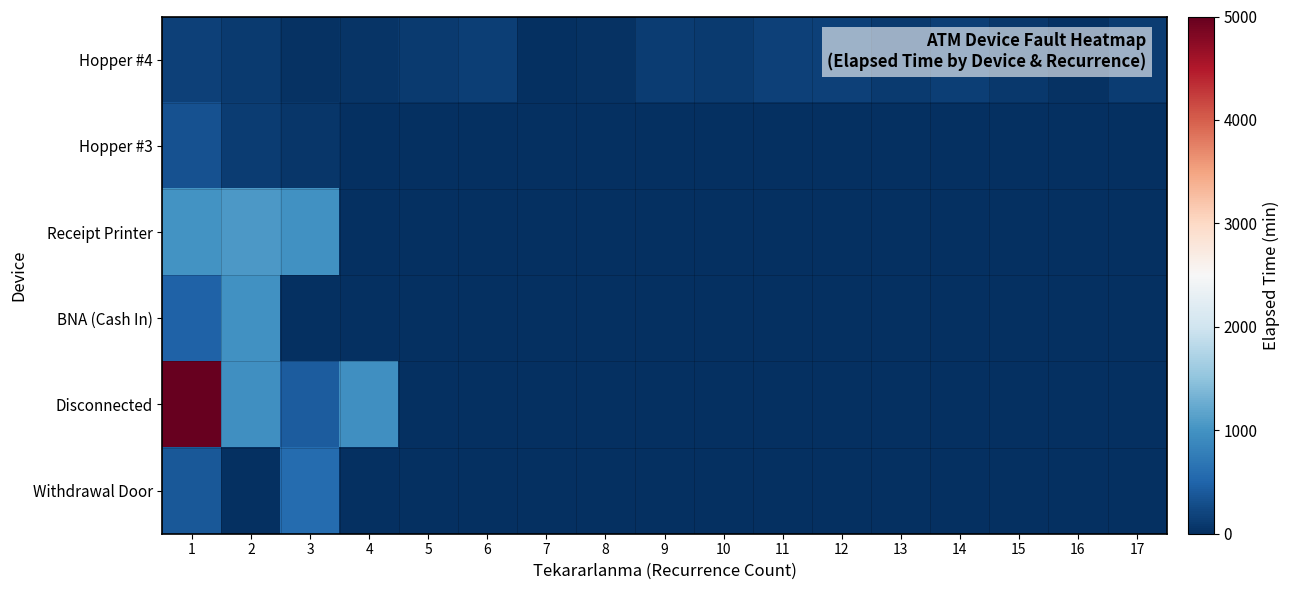

Reading right to left, what are all the values shown in this chart?

Hopper #4: 17=125	16=30	15=90	14=145	13=110	12=160	11=175	10=115	9=125	8=30	7=1	6=140	5=105	4=55	3=35	2=115	1=170
Hopper #3: 17=1	16=1	15=1	14=1	13=1	12=1	11=1	10=1	9=1	8=1	7=1	6=1	5=1	4=1	3=70	2=125	1=320
Receipt Printer: 17=1	16=1	15=1	14=1	13=1	12=1	11=1	10=1	9=1	8=1	7=1	6=1	5=1	4=1	3=980	2=1065	1=1015
BNA (Cash In): 17=1	16=1	15=1	14=1	13=1	12=1	11=1	10=1	9=1	8=1	7=1	6=1	5=1	4=1	3=1	2=990	1=475
Disconnected: 17=1	16=1	15=1	14=1	13=1	12=1	11=1	10=1	9=1	8=1	7=1	6=1	5=1	4=975	3=420	2=965	1=5000
Withdrawal Door: 17=1	16=1	15=1	14=1	13=1	12=1	11=1	10=1	9=1	8=1	7=1	6=1	5=1	4=1	3=570	2=5	1=380